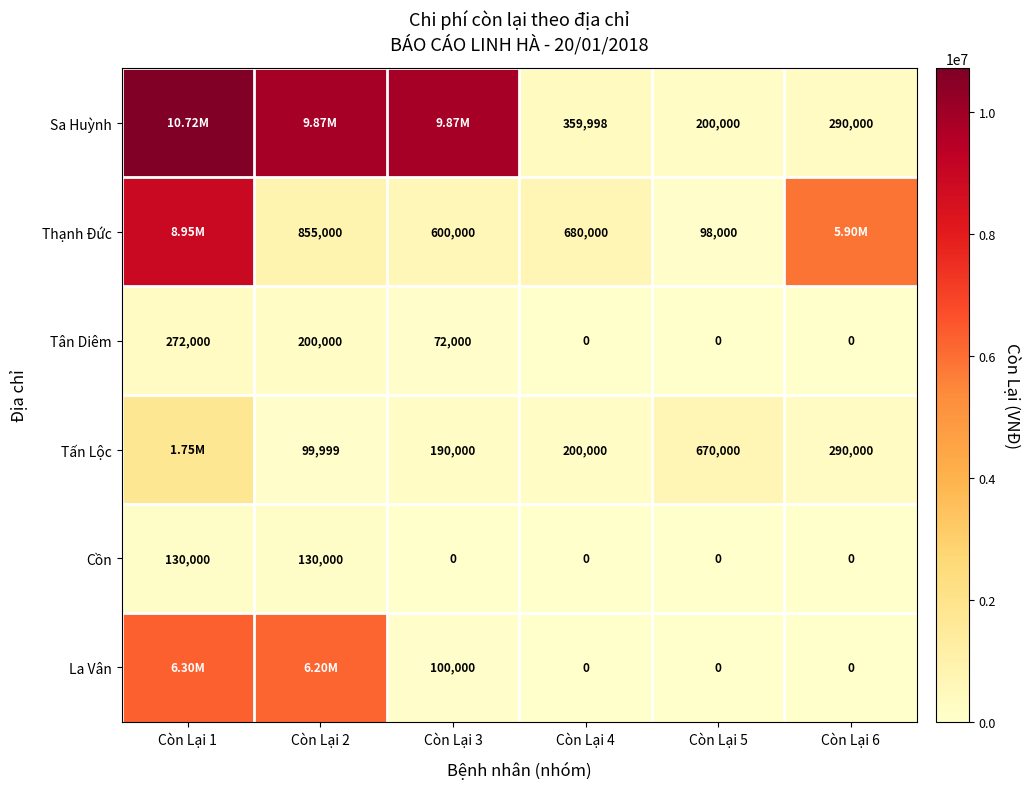

What is the total value across all series at Còn Lại 4?

1239998